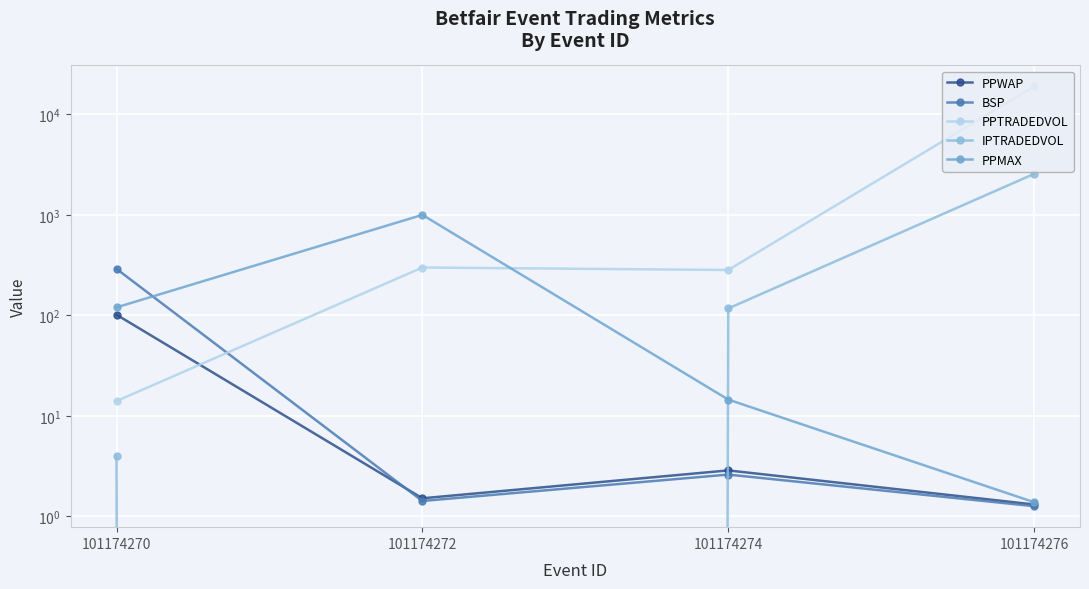

Rank the series by their maximum value, from lowest to highest.

PPWAP, BSP, PPMAX, IPTRADEDVOL, PPTRADEDVOL